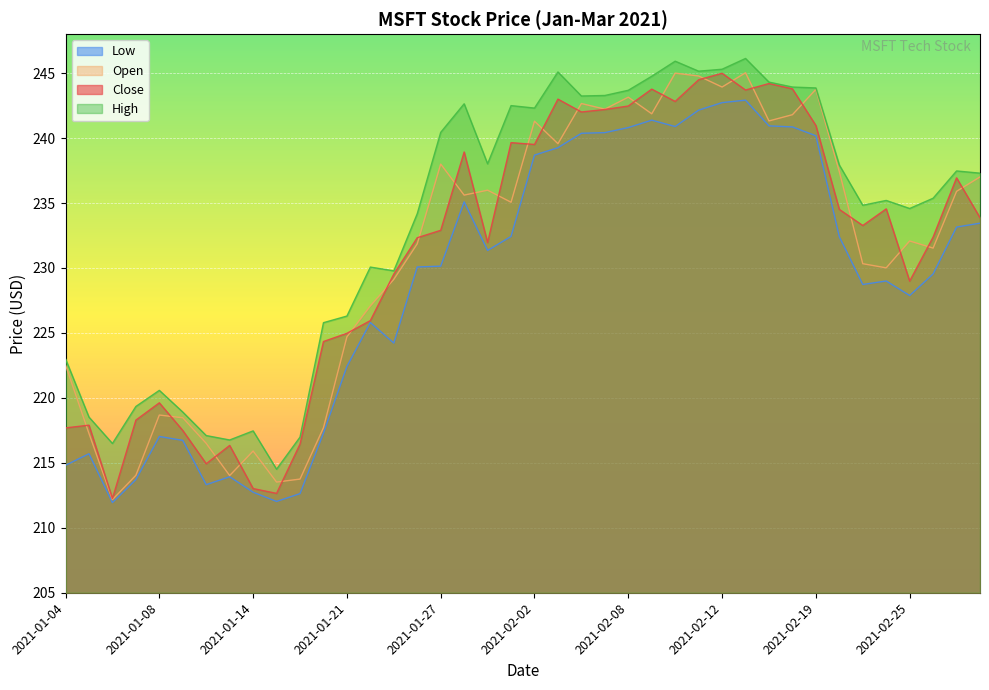

At which category is the sum across all series the highest?

2021-02-16